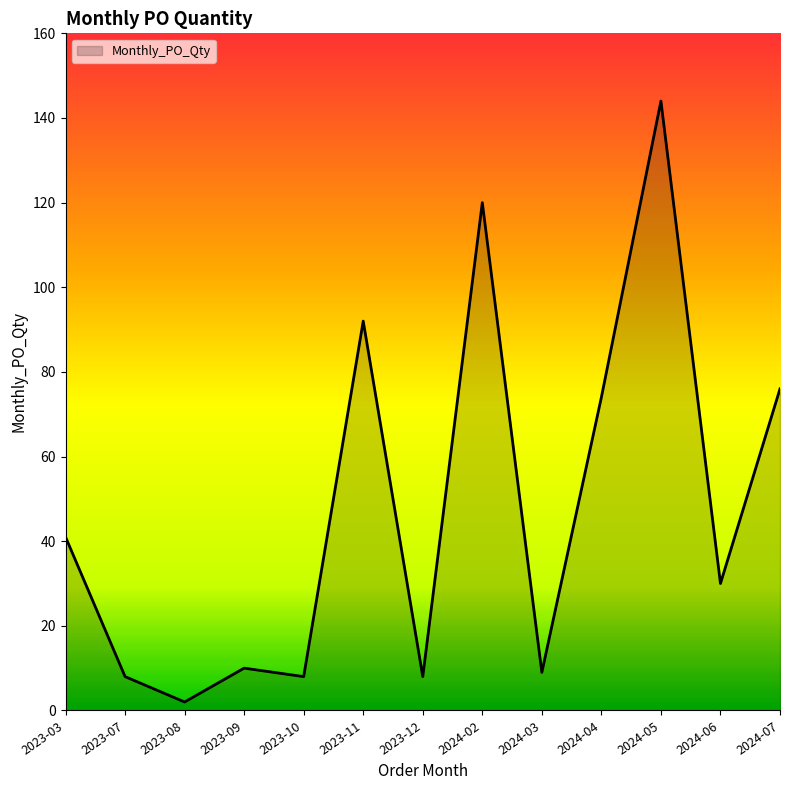

Which category has the highest value across all series?

2024-05